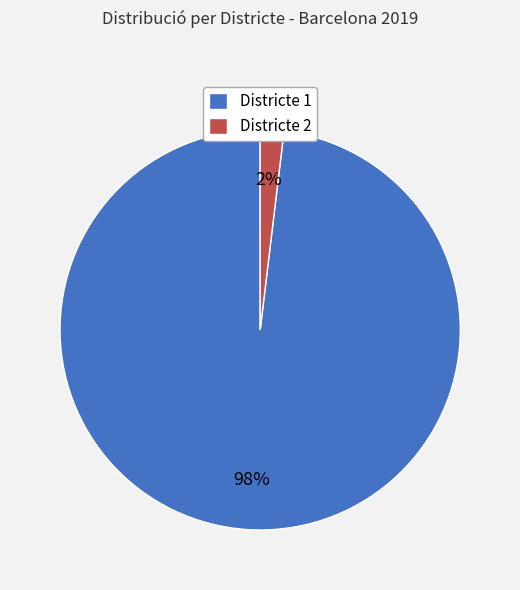

Which slice is the smallest?

Districte 2